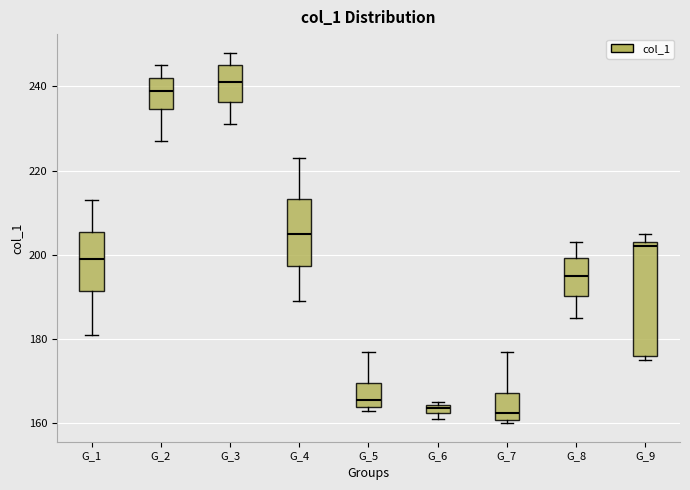

Which box's median line is the highest?

G_3